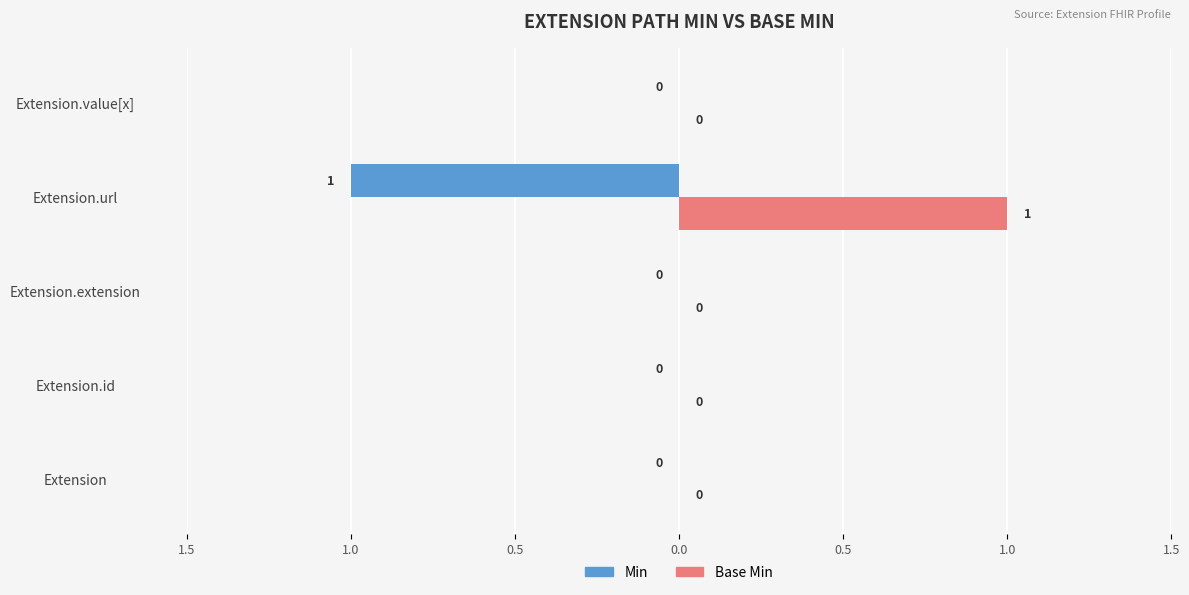

What are all the series names shown in the legend?

Min, Base Min